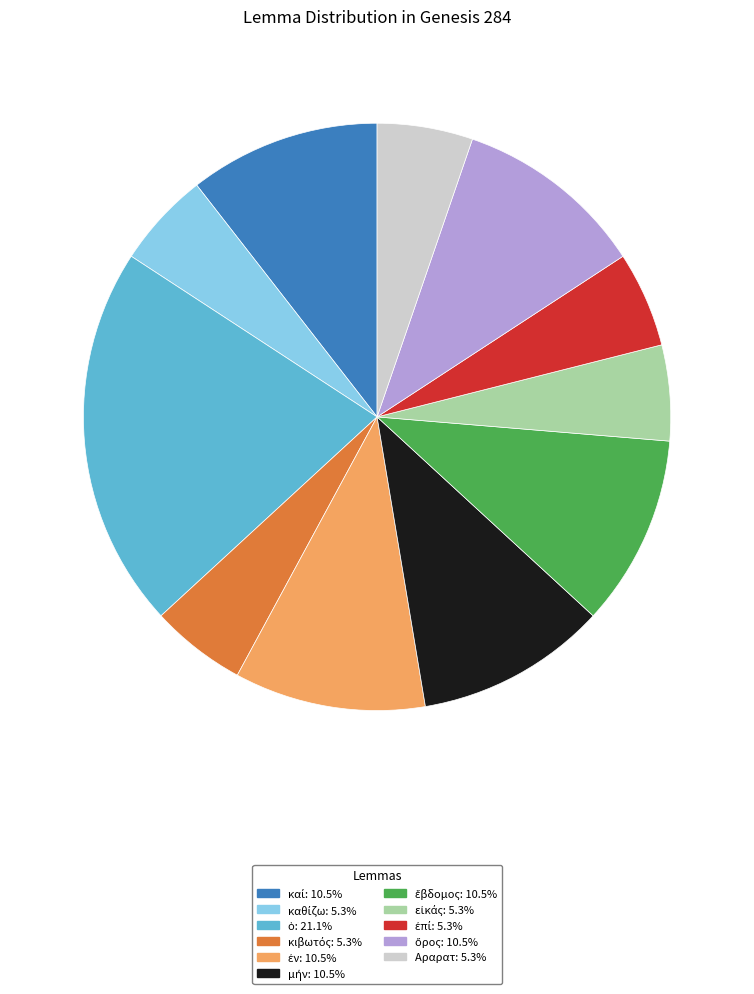

Is there any slice that represents more than half of the pie?

No